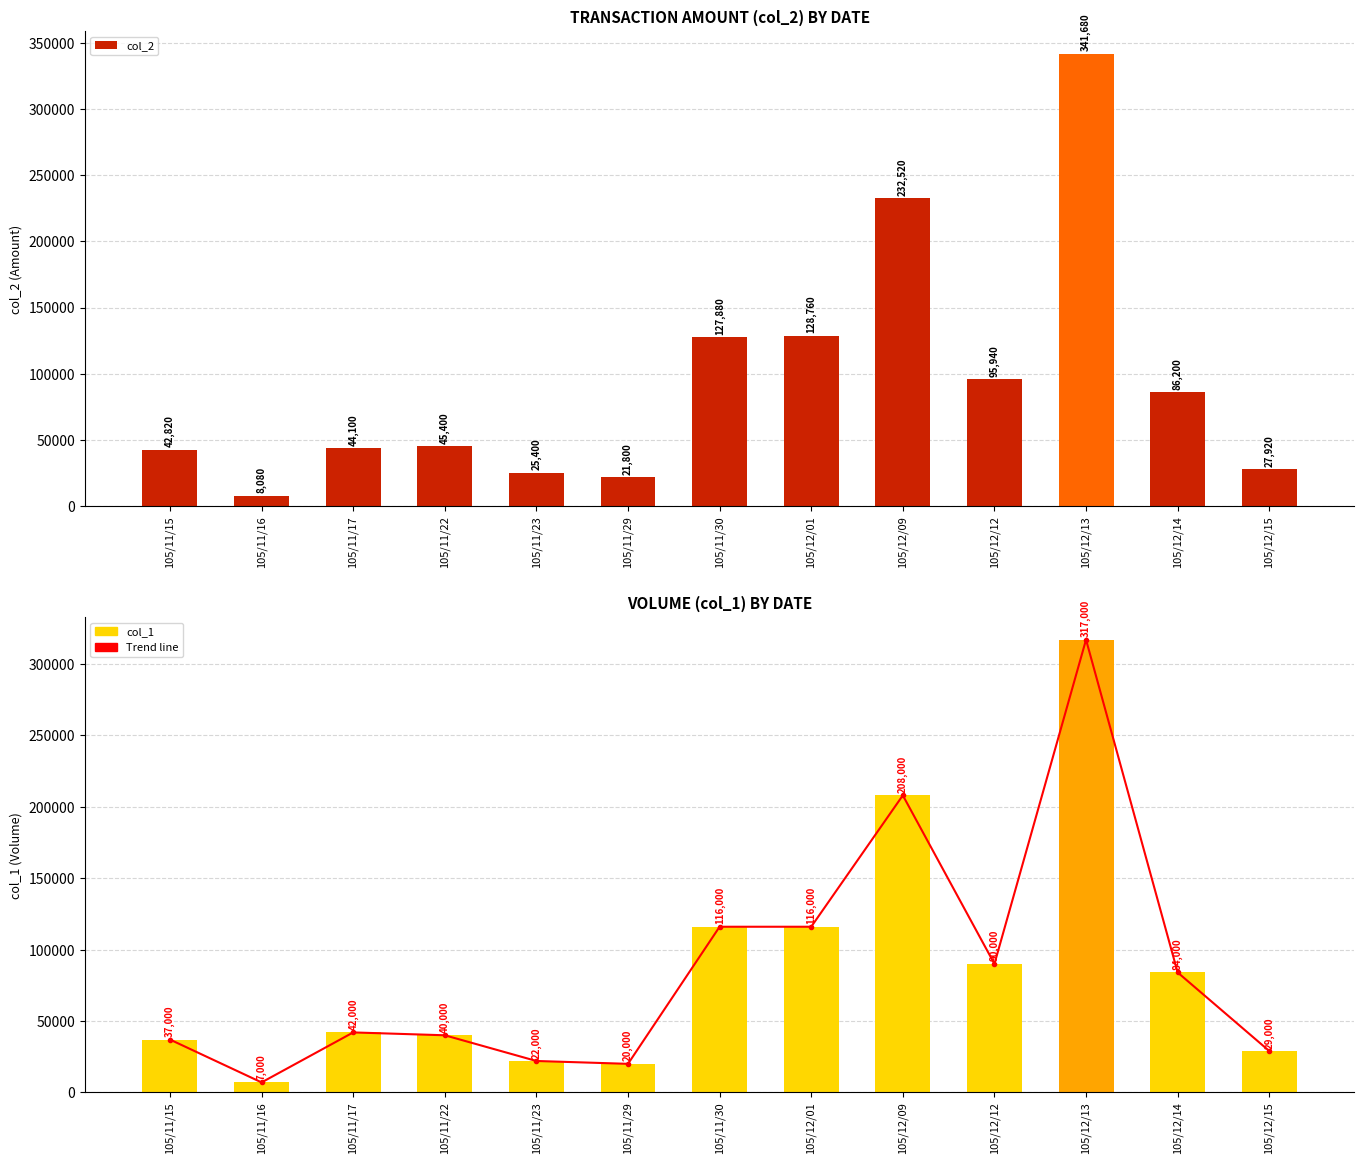

How many groups of bars are there?

13